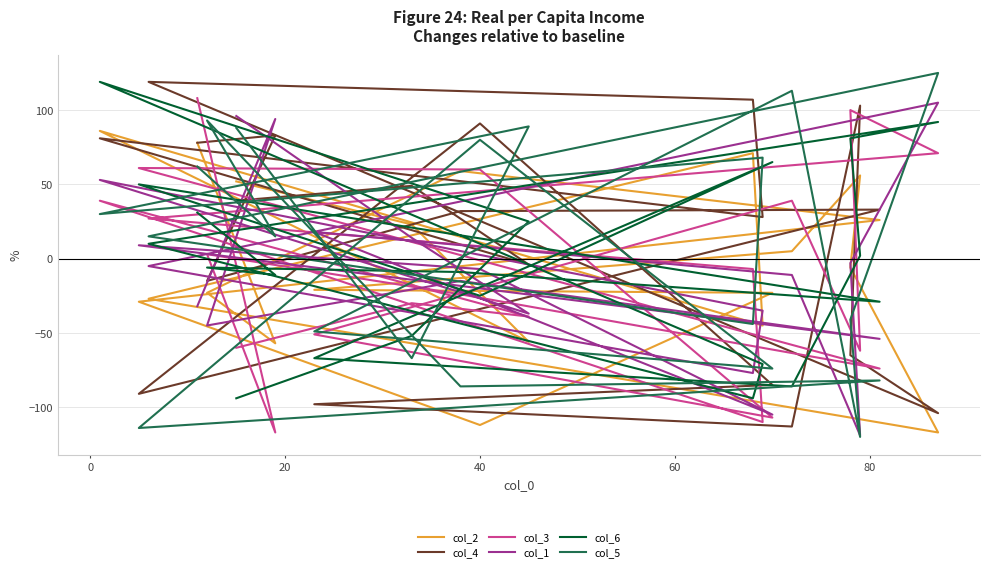

Reading left to right, list all the values displayed in this chart.

col_2: 78	-57	-23	59	26	-29	-112	-23	-21	5	56	-6	-117	-27	71	-45	86	-56	23	52
col_4: 78	83	-15	32	33	-91	91	-85	-98	-113	103	-65	-104	119	107	28	81	-4	49	39
col_3: 108	-117	3	-24	-74	61	60	-107	-51	39	-62	100	71	27	-7	-110	39	-39	-30	-60
col_1: -32	94	-45	-15	-54	9	-7	-105	18	-11	-119	-3	105	-5	-77	-35	53	-37	14	96
col_6: 31	-11	-6	-9	-29	50	-25	65	-67	-86	2	81	92	10	-94	-71	119	25	-52	-94
col_5: 62	15	93	-86	-82	-114	80	-74	-49	113	-120	-41	125	15	-44	68	30	89	-67	88